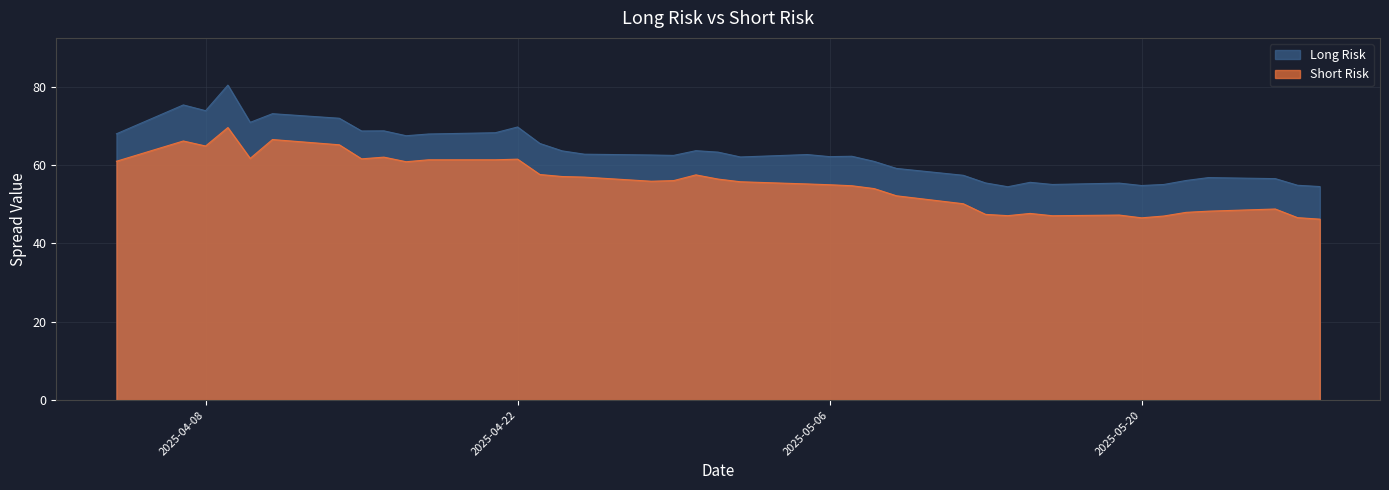

At which label does Long Risk reach its minimum?

2025-05-14